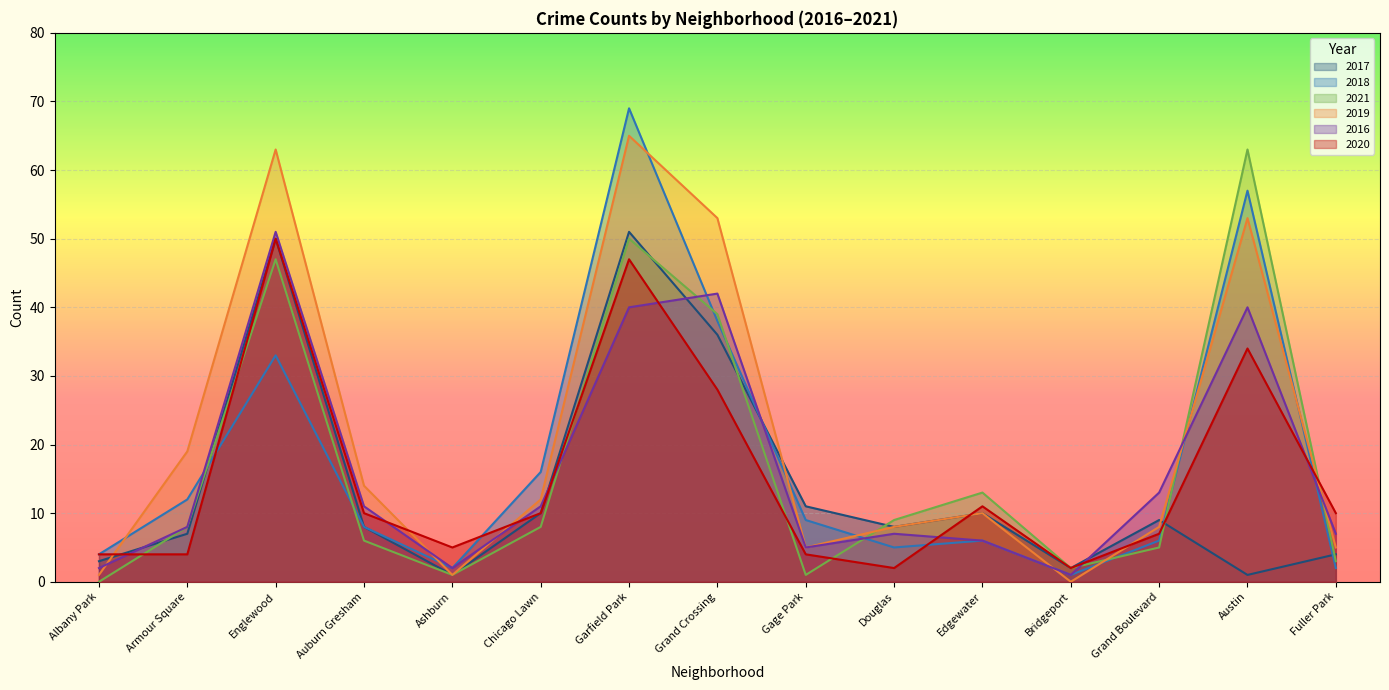

Which category has the lowest value across all series?

Albany Park